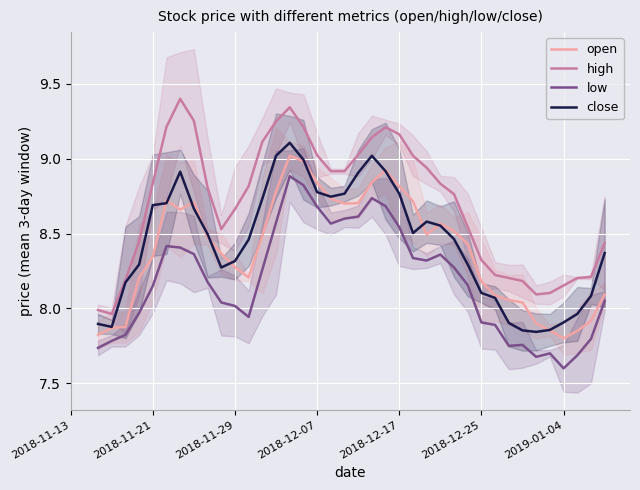

At which label does open reach its minimum?

2019-01-04